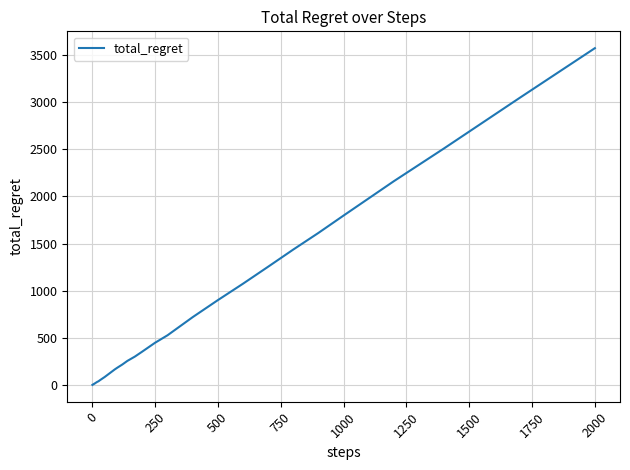

Reading left to right, extract all data points from this chart.

2	4	6	8	8	10	12	14	14	16	20	24	28	34	40	50	68	86	106	126	146	166	184	218	256	302	356	448	528	720	900	1074	1254	1436	1612	1796	2160	2508	3042	3570